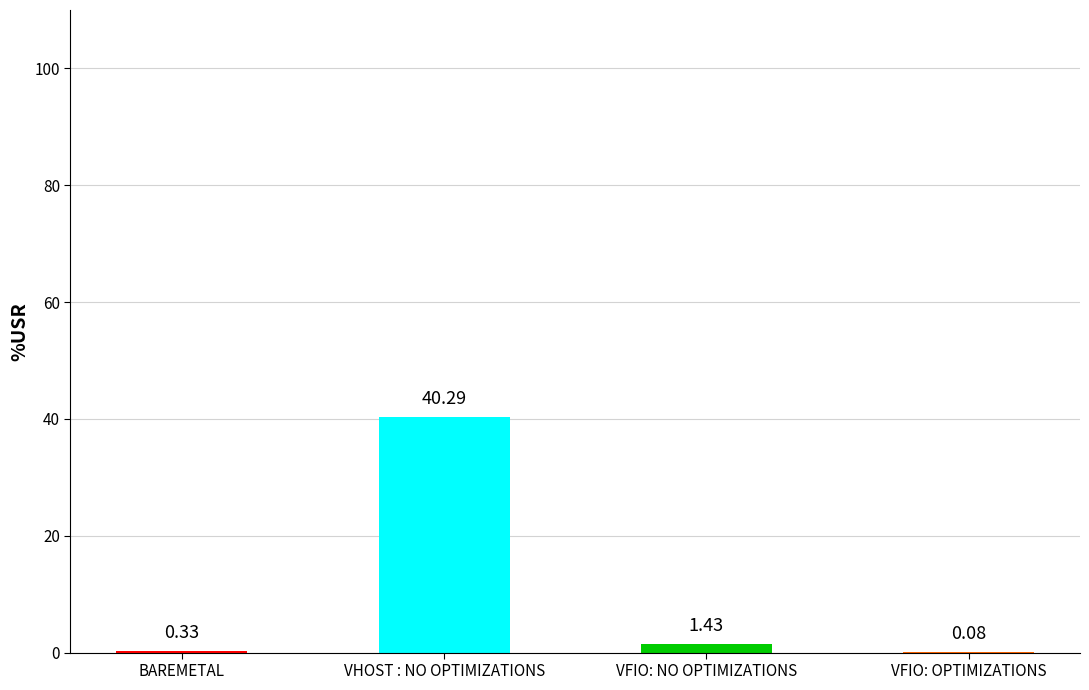

What is the change in value from BAREMETAL to VHOST : NO OPTIMIZATIONS?

+40.0